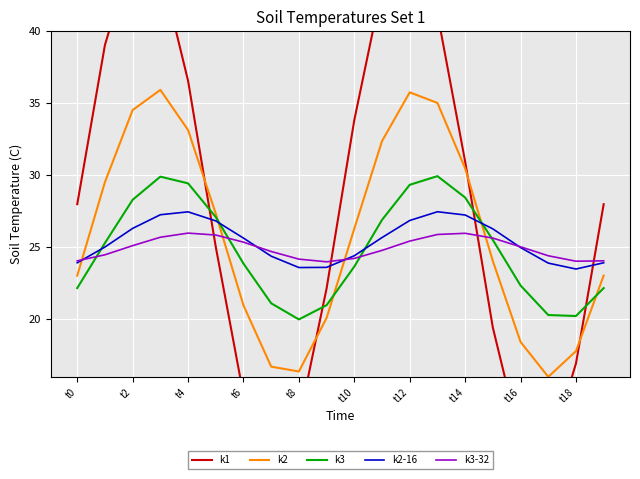

Reading left to right, what are all the values shown in this chart?

k1: 28.0	39.1	45.4	44.5	36.6	25.0	14.8	10.1	12.9	22.2	33.8	43.1	45.9	41.2	31.0	19.4	11.5	10.6	16.9	28.0
k2: 23.0	29.5	34.5	35.9	33.1	27.3	21.0	16.7	16.4	20.1	26.3	32.4	35.8	35.0	30.5	24.1	18.4	16.0	17.8	23.0
k3: 22.2	25.3	28.3	29.9	29.4	27.1	23.9	21.1	20.0	21.0	23.7	26.9	29.3	29.9	28.5	25.5	22.4	20.3	20.2	22.2
k2-16: 23.9	25.0	26.3	27.3	27.5	26.8	25.6	24.4	23.6	23.6	24.4	25.7	26.9	27.5	27.2	26.3	25.0	23.9	23.5	23.9
k3-32: 24.1	24.5	25.1	25.7	26.0	25.9	25.4	24.7	24.2	24.0	24.2	24.8	25.4	25.9	26.0	25.6	25.0	24.4	24.0	24.1